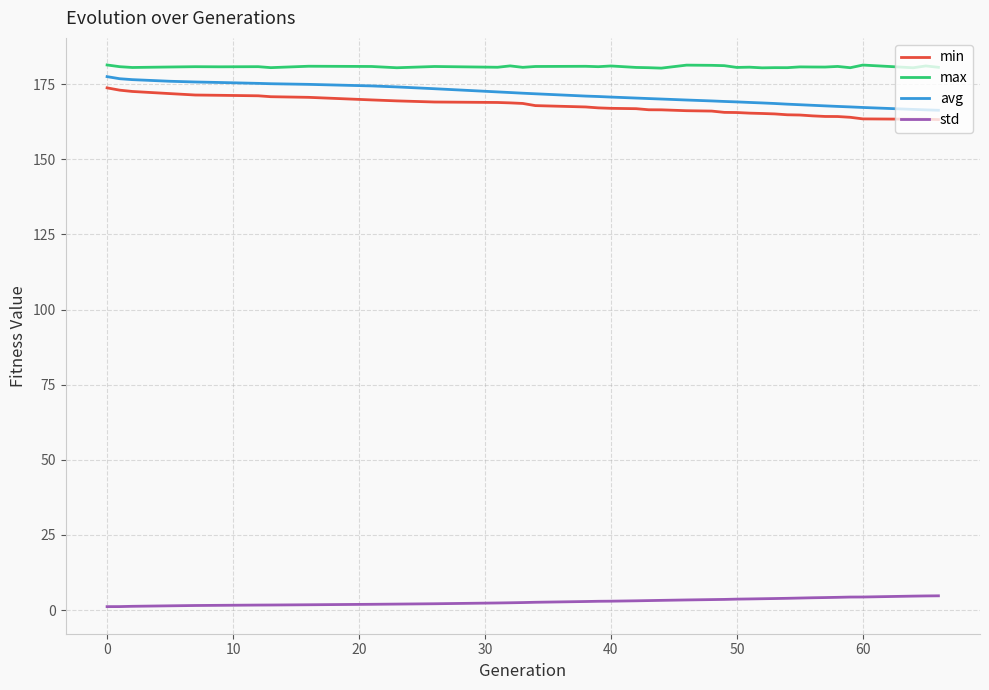

True or false: avg and max intersect in this chart.

False